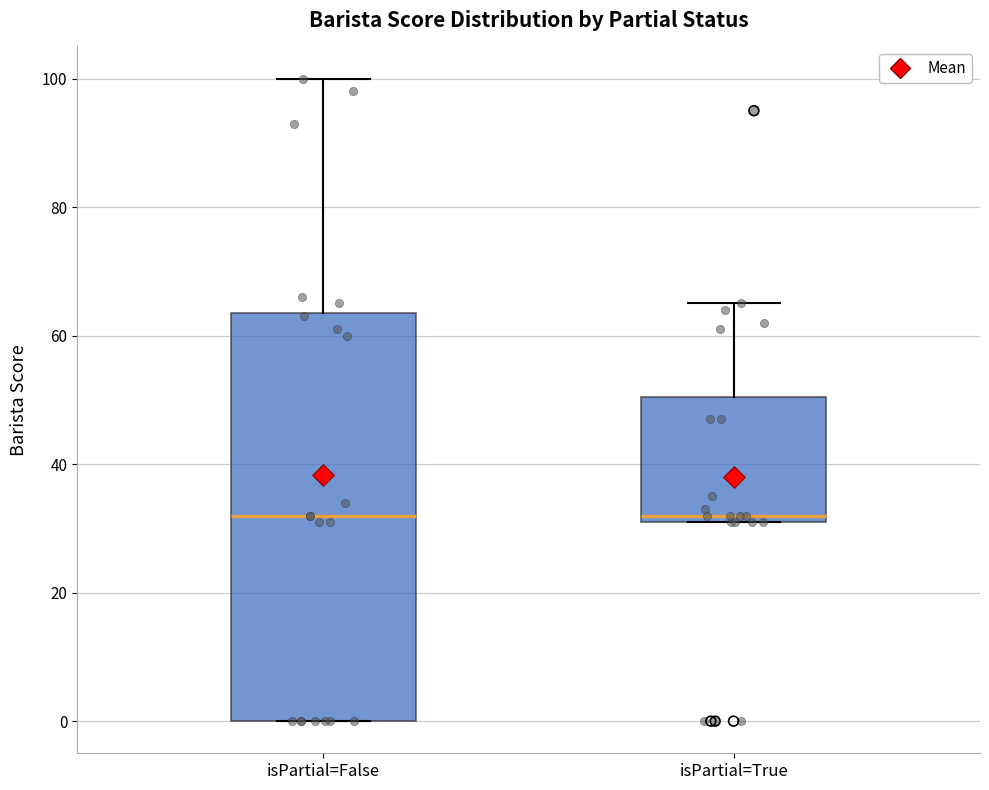

Reading left to right, read every box against the y-axis: the position of its median line, the range the box covers, and the ends of its whiskers. The values are not printed on the chart, so give them approximately, as read against the axis.

isPartial=False: median 32, box 0 to 64, whiskers 0 to 100
isPartial=True: median 32 (just above the box's lower edge), box 32 to 50, whiskers 32 to 66